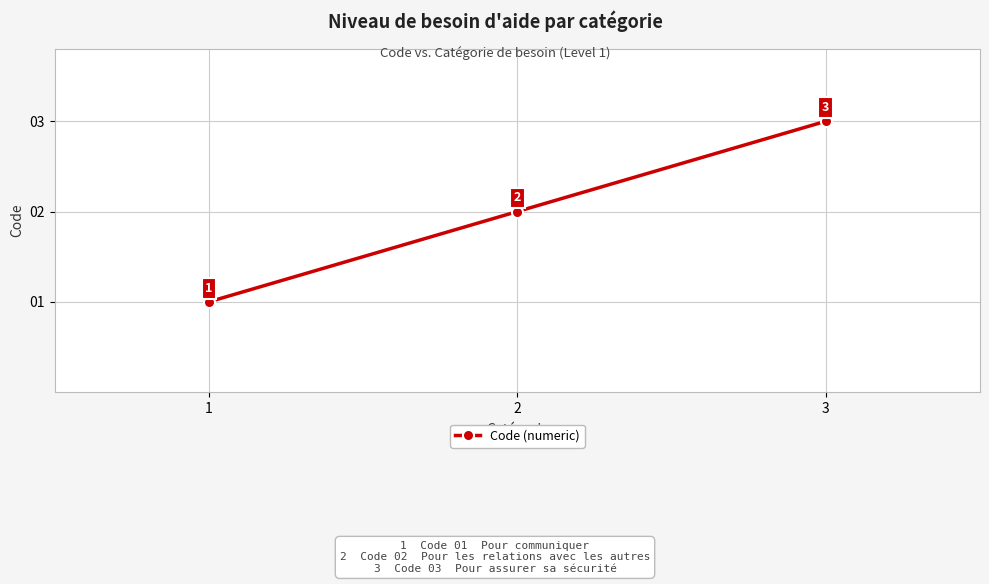

What is the sum of the values at 3 and 1?

4